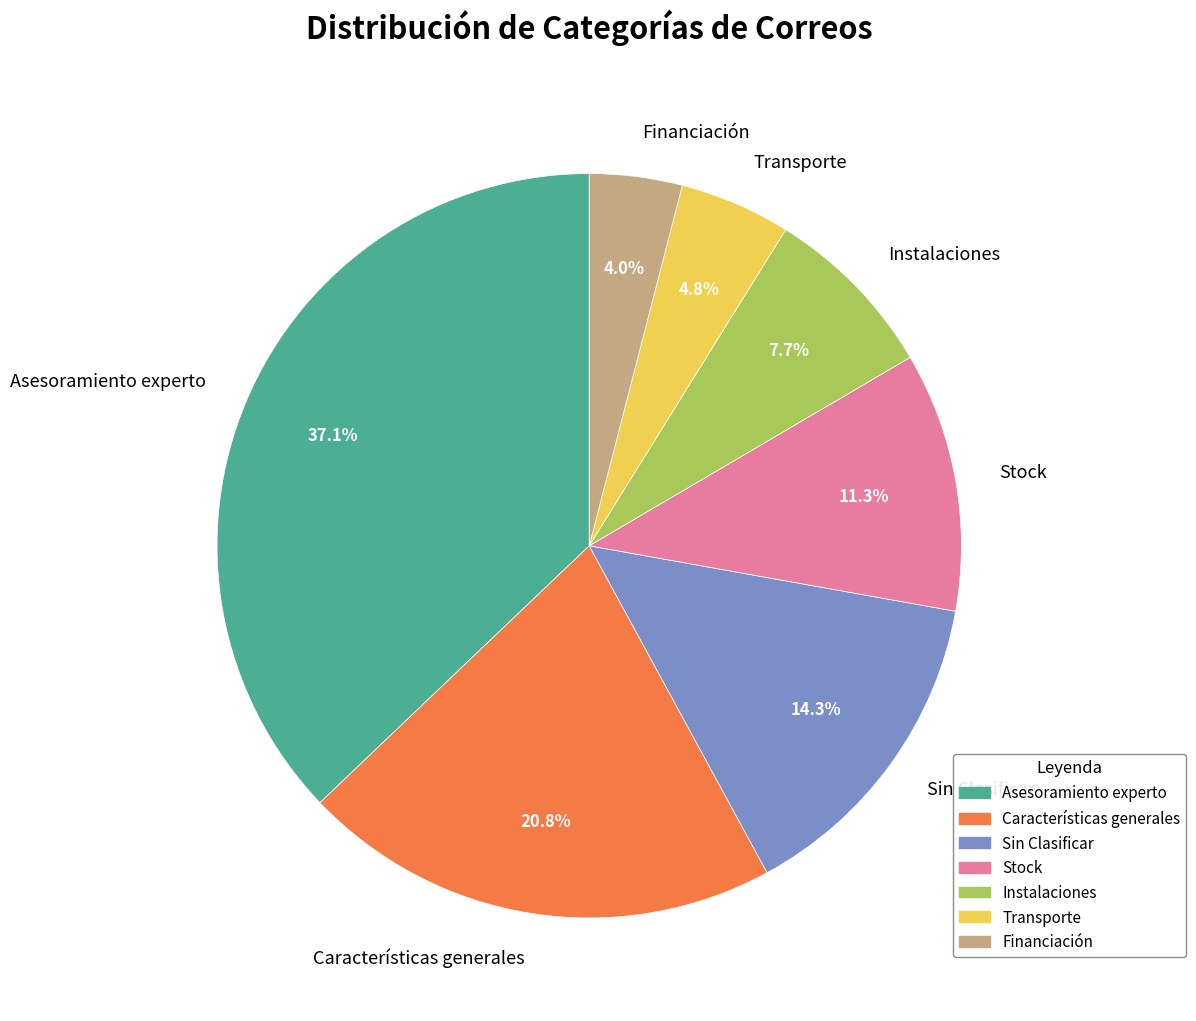

How much of the chart is everything except Sin Clasificar?

85.7%